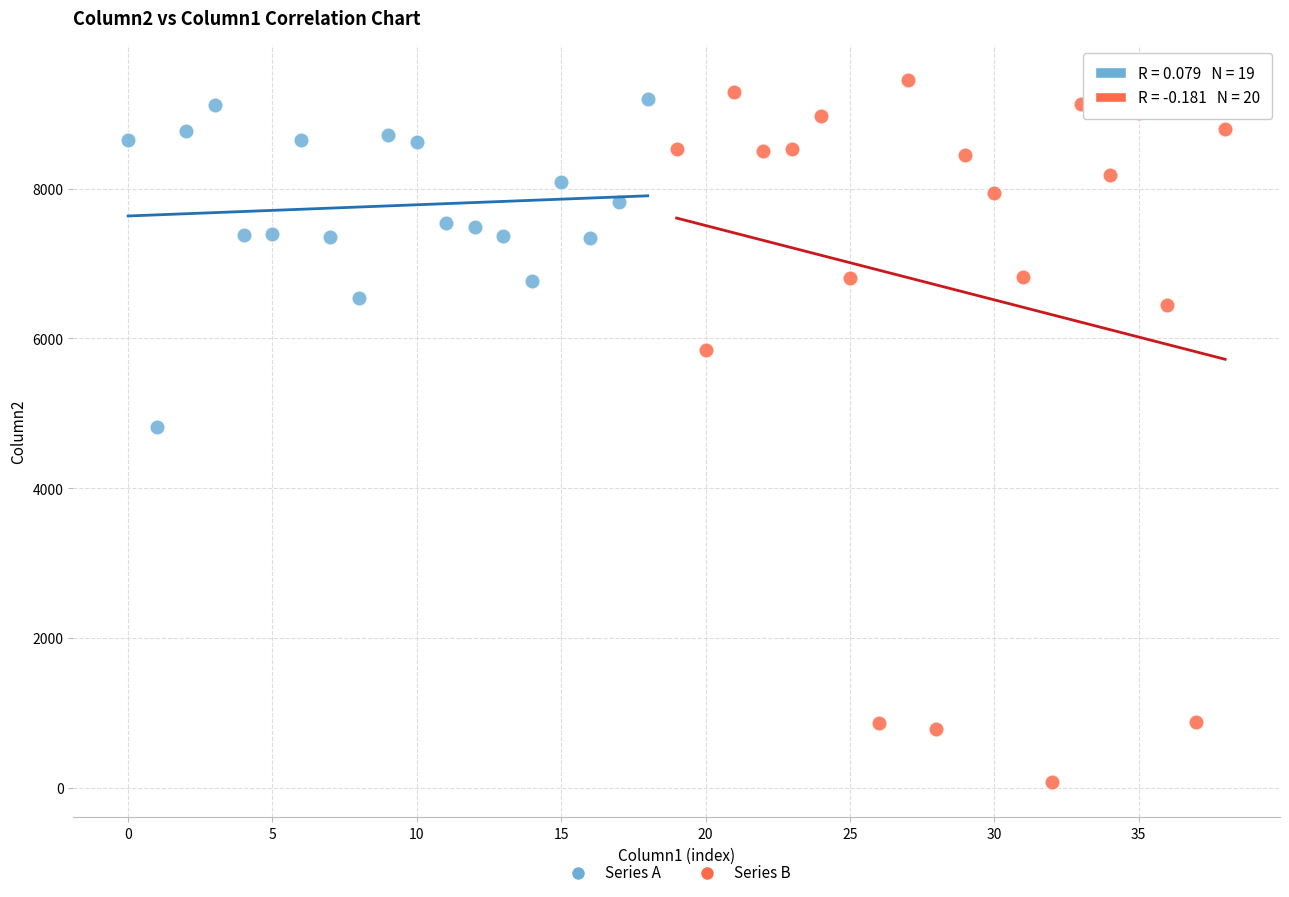

Which series reaches the maximum Y coordinate?

Series B